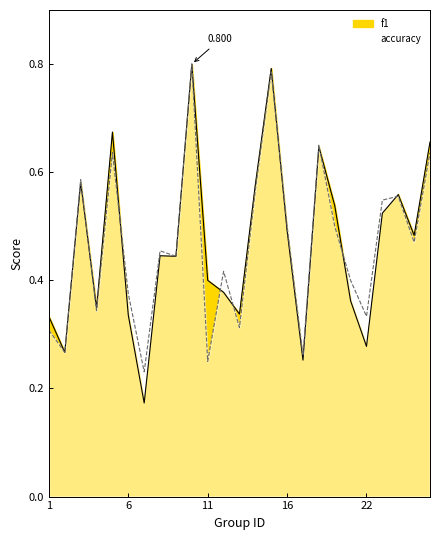

The accuracy series shows 0.6 at 3. True or false?

True